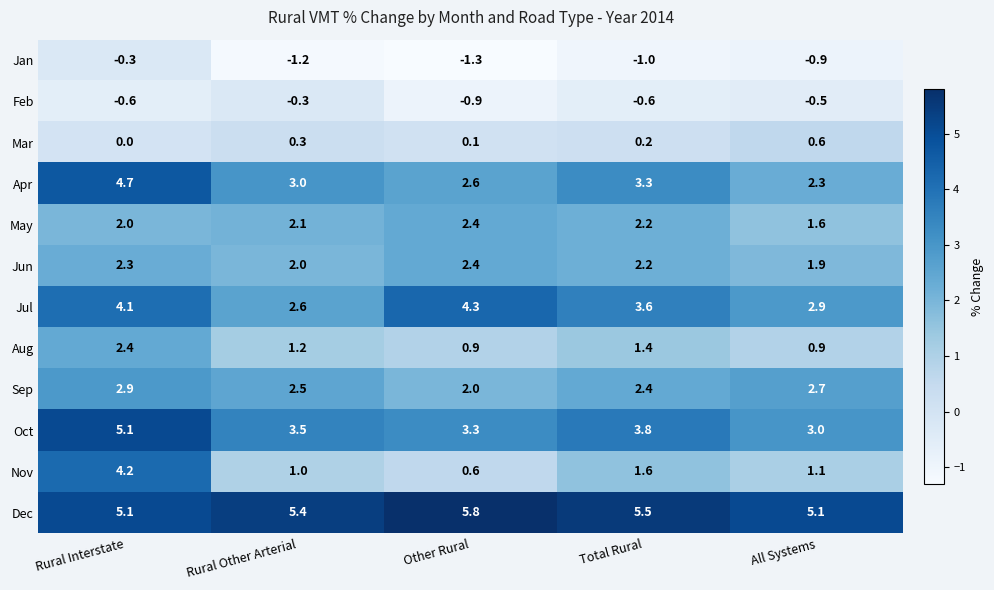

What is the smallest value displayed?

-1.3